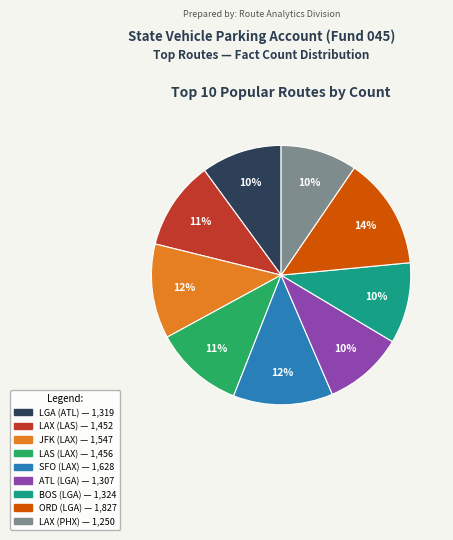

Does any single category account for the majority?

No